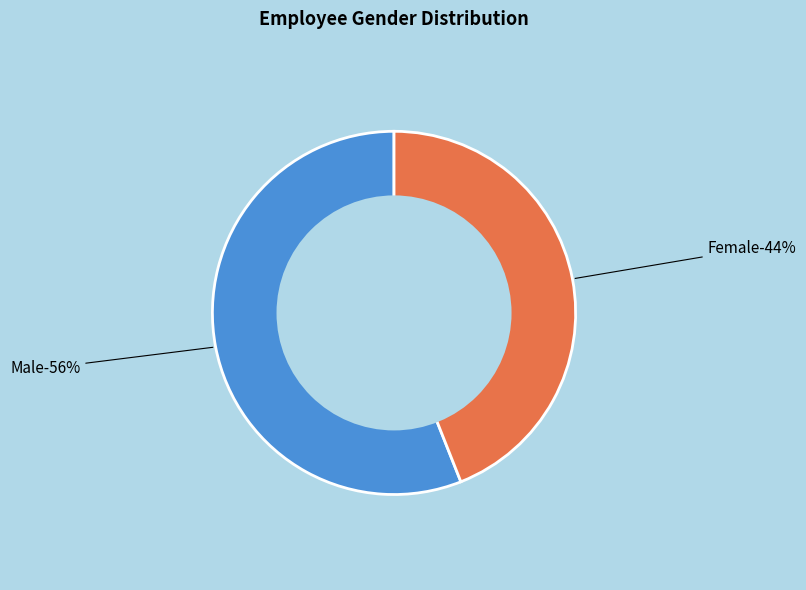

What percentage do Female and Male together represent?

100.0%